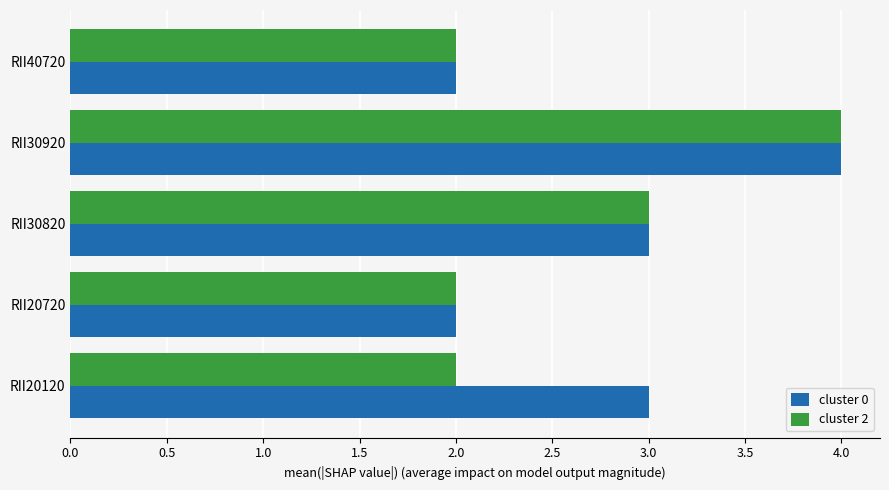

How many data points in cluster 0 are less than 3?

2